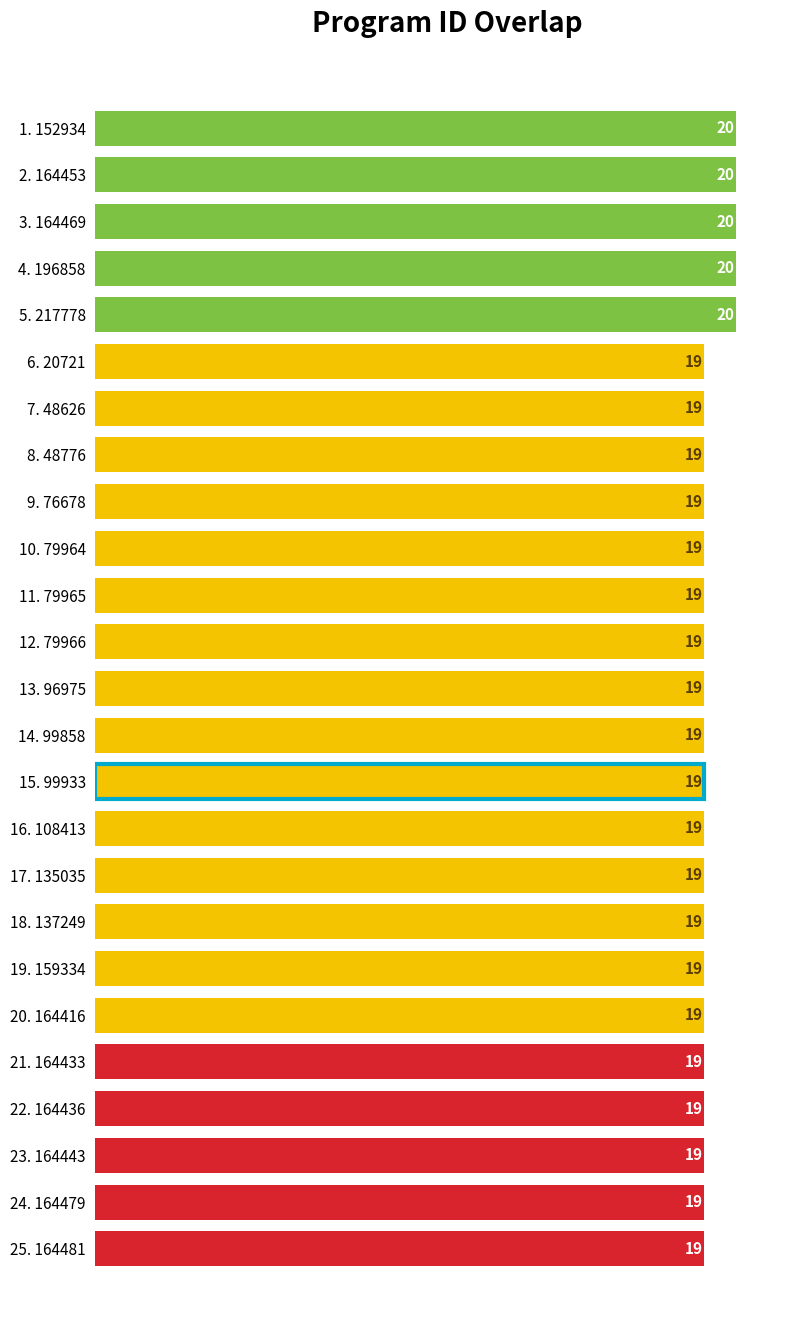

Read the value at 24. 164479.

19